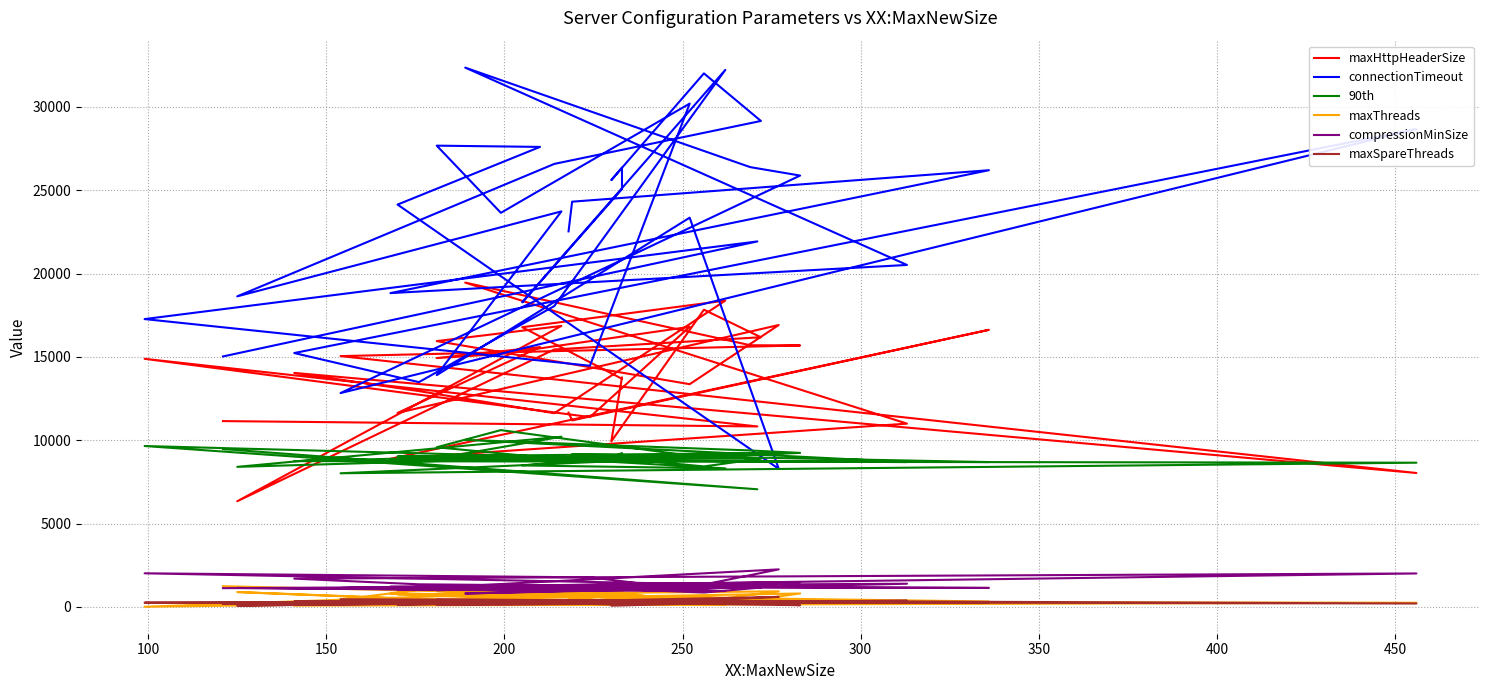

How many lines are shown in the chart?

6